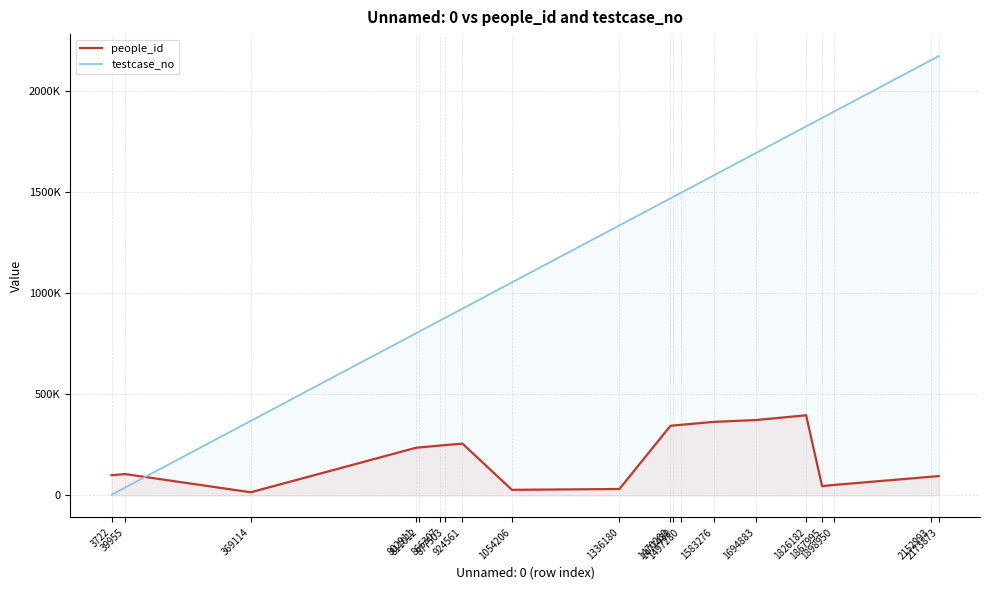

What is the difference between the second highest and minimum values in the testcase_no series?

2149271